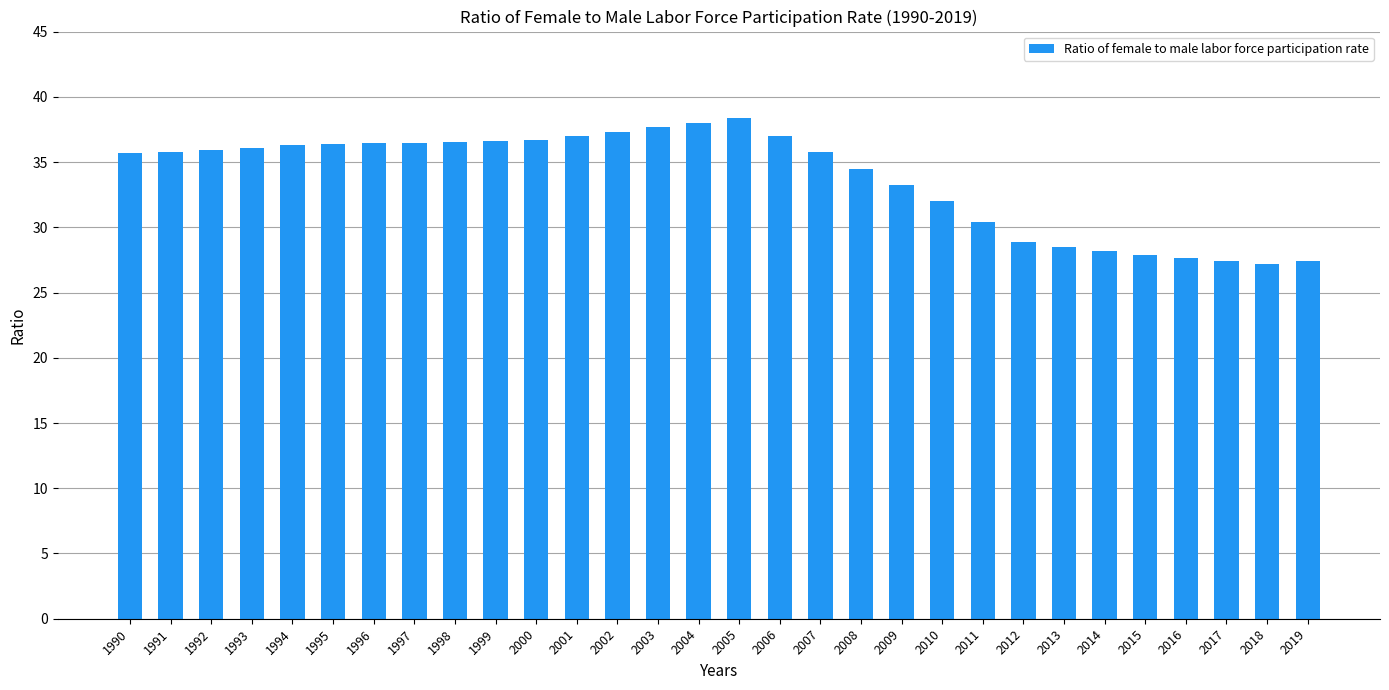

Read the value at 2010.

32.0